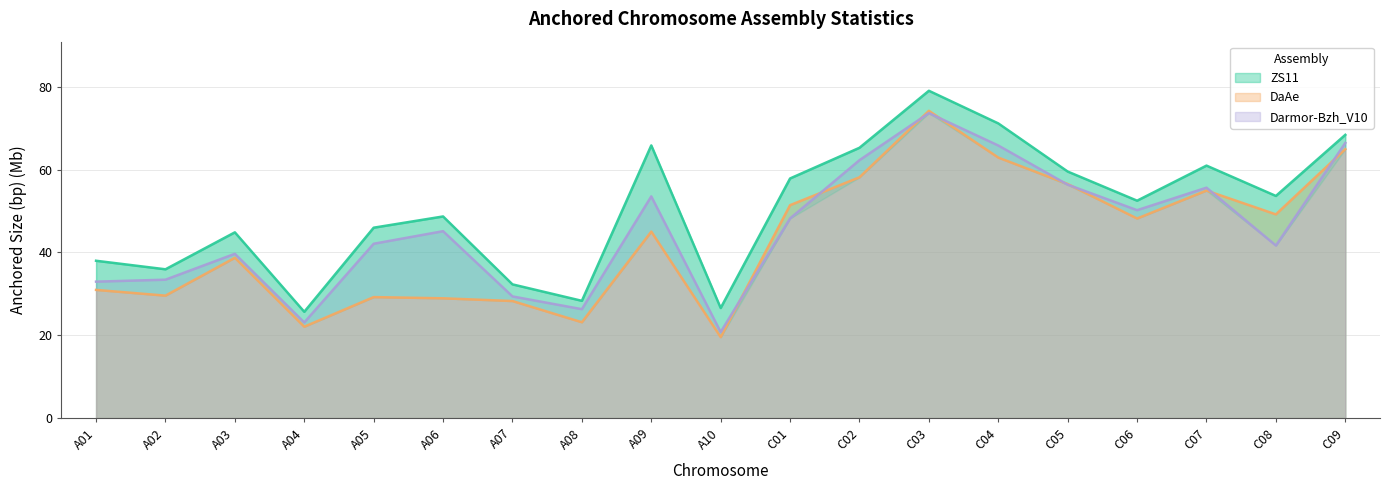

What is the value of the DaAe point at the 1st from the left?

31.0